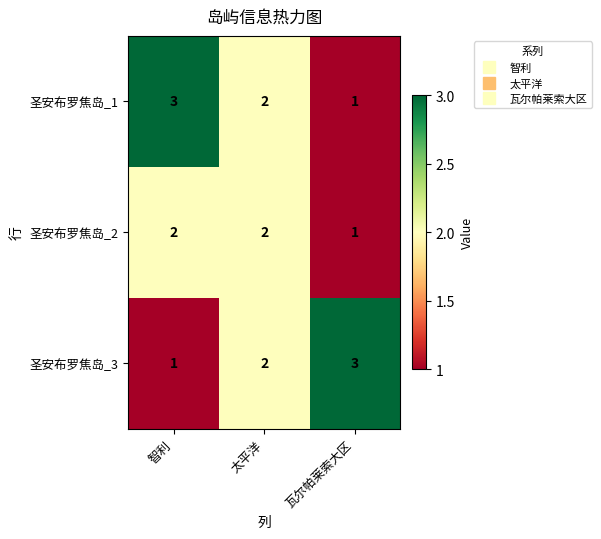

Reading left to right, list all the values displayed in this chart.

圣安布罗焦岛_1: 3	2	1
圣安布罗焦岛_2: 2	2	1
圣安布罗焦岛_3: 1	2	3